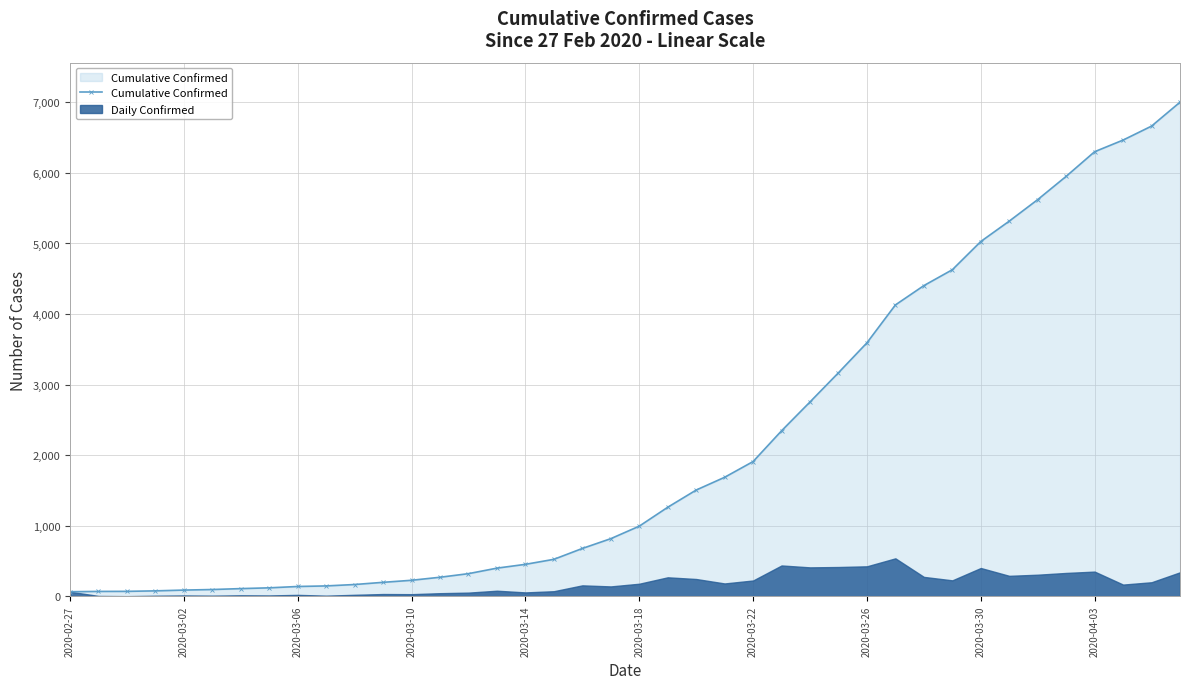

What is the maximum value shown in the chart?

7003